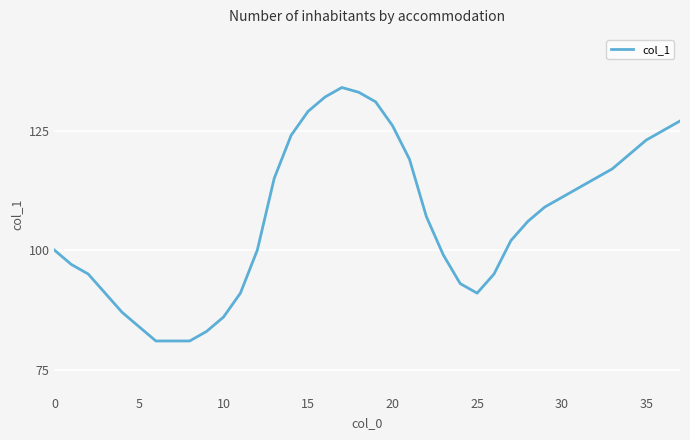

What is the greatest value displayed?

134